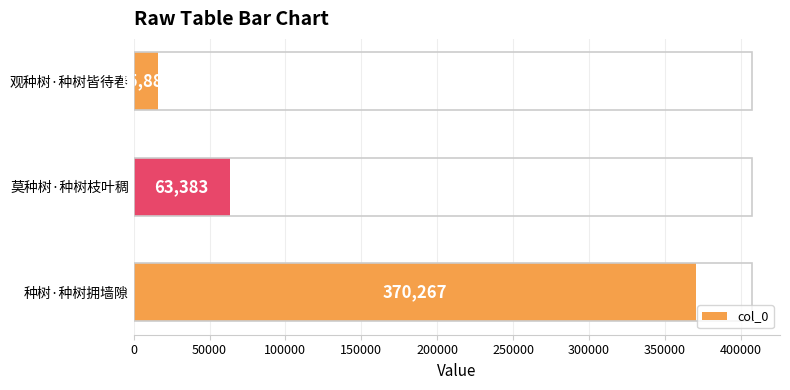

Reading bottom to top, transcribe all the data shown in this chart.

种树·种树拥墙隙=370267	莫种树·种树枝叶稠=63383	观种树·种树皆待春=15883